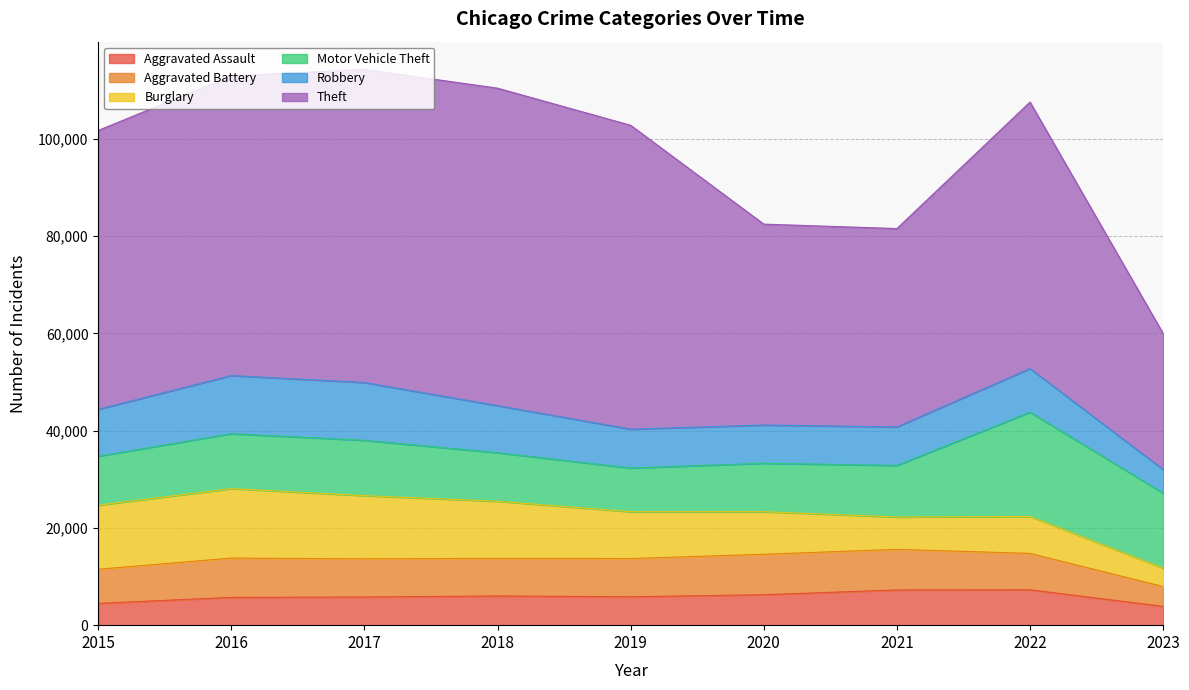

What are all the series names shown in the legend?

Aggravated Assault, Aggravated Battery, Burglary, Motor Vehicle Theft, Robbery, Theft